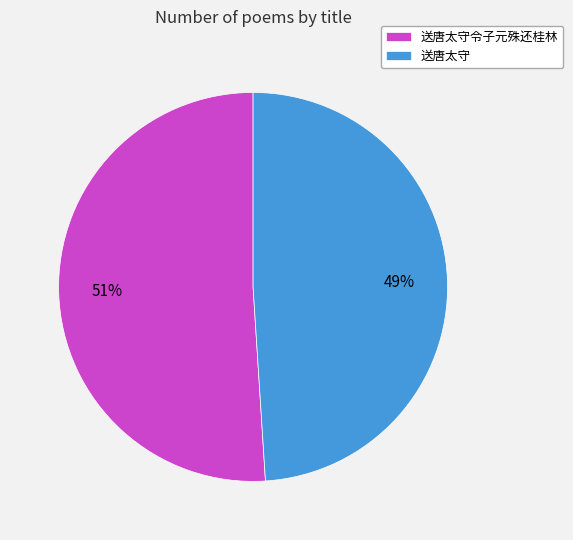

What is the ratio of the value at 送唐太守 to the value at 送唐太守令子元殊还桂林?

1.0